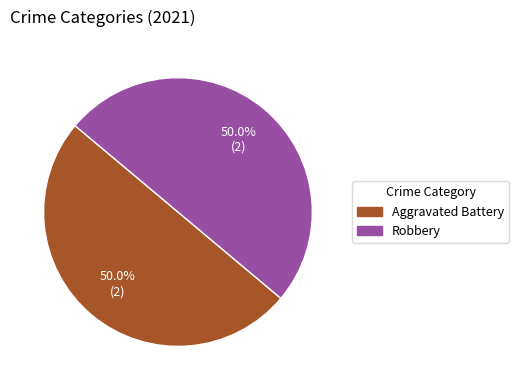

What is the total percentage of Robbery and Aggravated Battery?

100.0%